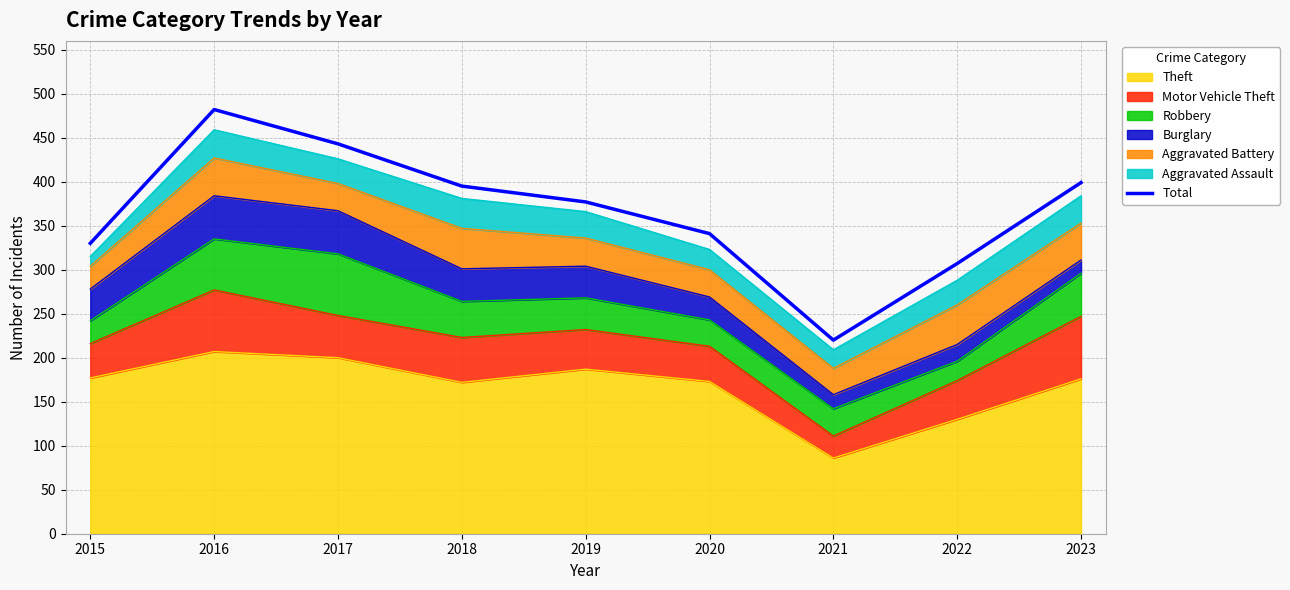

What is the ratio of the value at 2019 to the value at 2023?

0.9